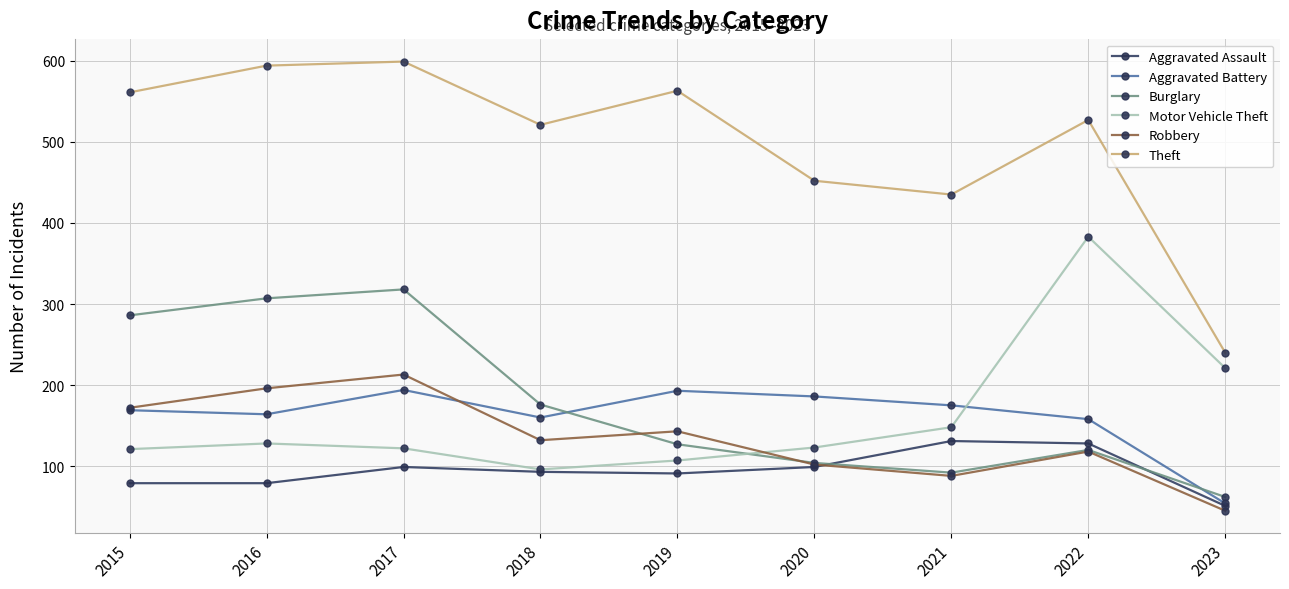

True or false: Aggravated Assault and Theft cross at least once.

False